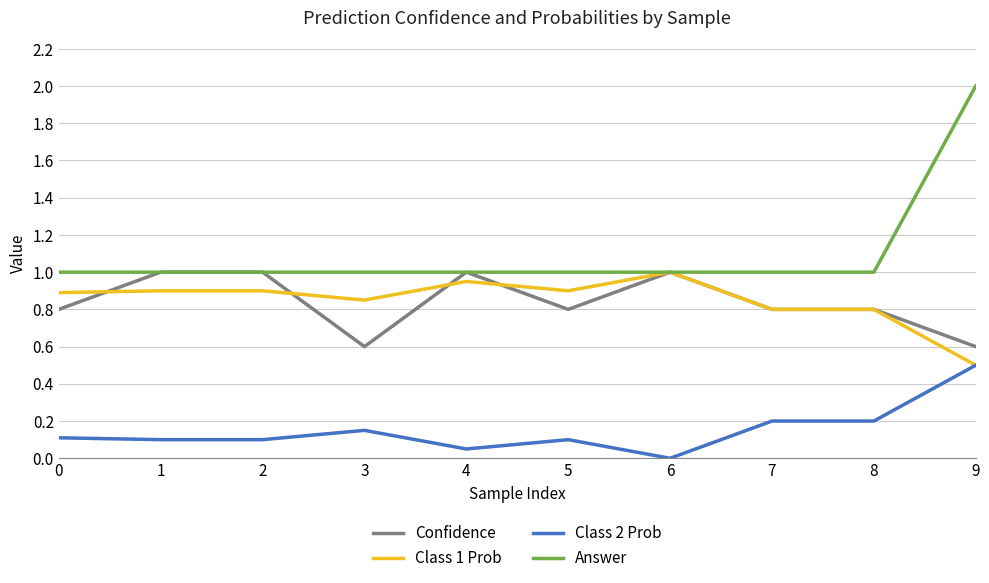

Count the number of data series in this chart.

4